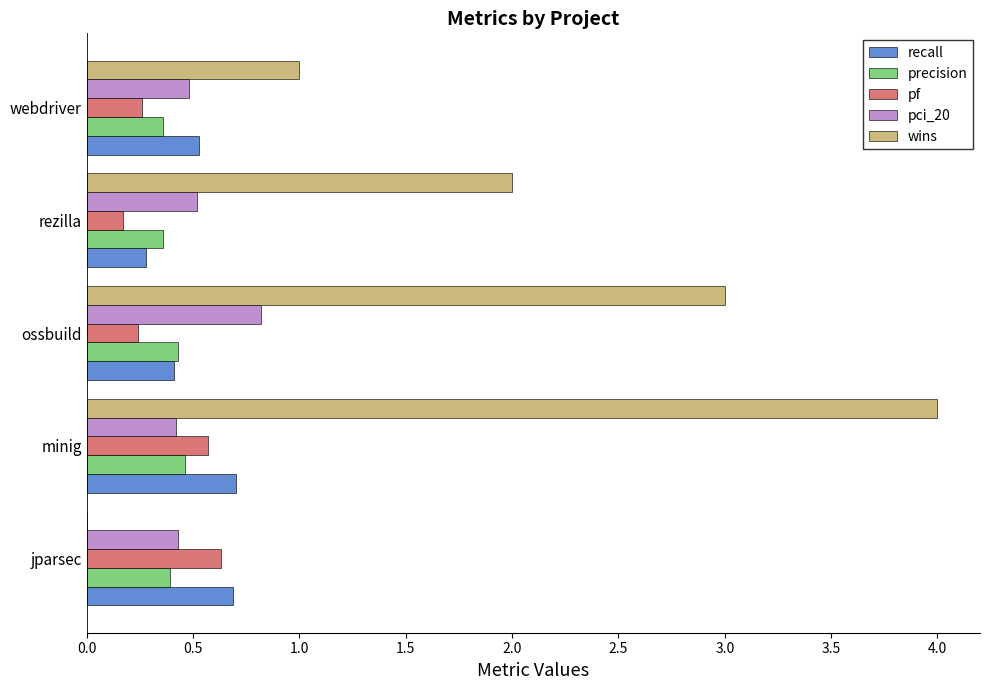

What value does the precision series have at ossbuild?

0.4